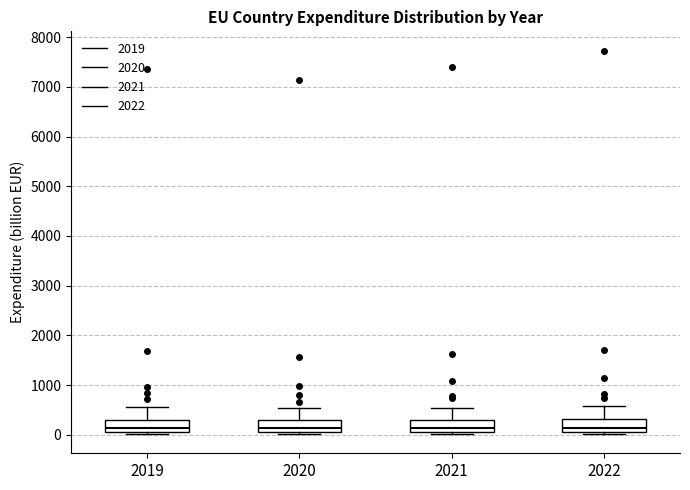

Where is the lower edge of the box at x = 2020 on the y-axis? The values are not printed on the chart, so give them approximately, as read against the axis.

100